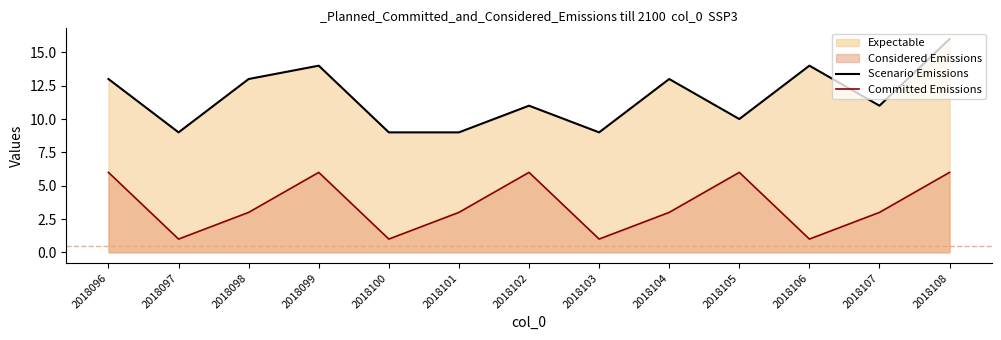

Is it true that Scenario Emissions equals 11 at 2018102?

True